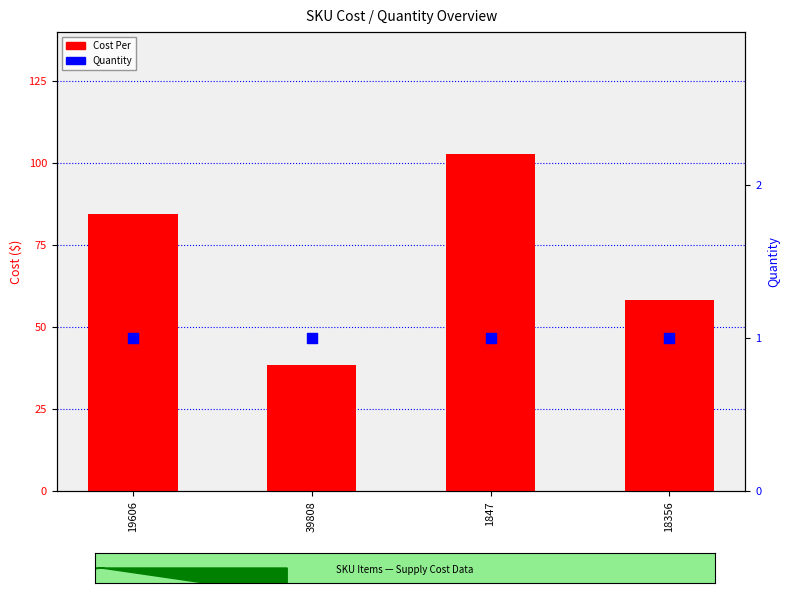

What are all the series names shown in the legend?

Cost Per, Quantity